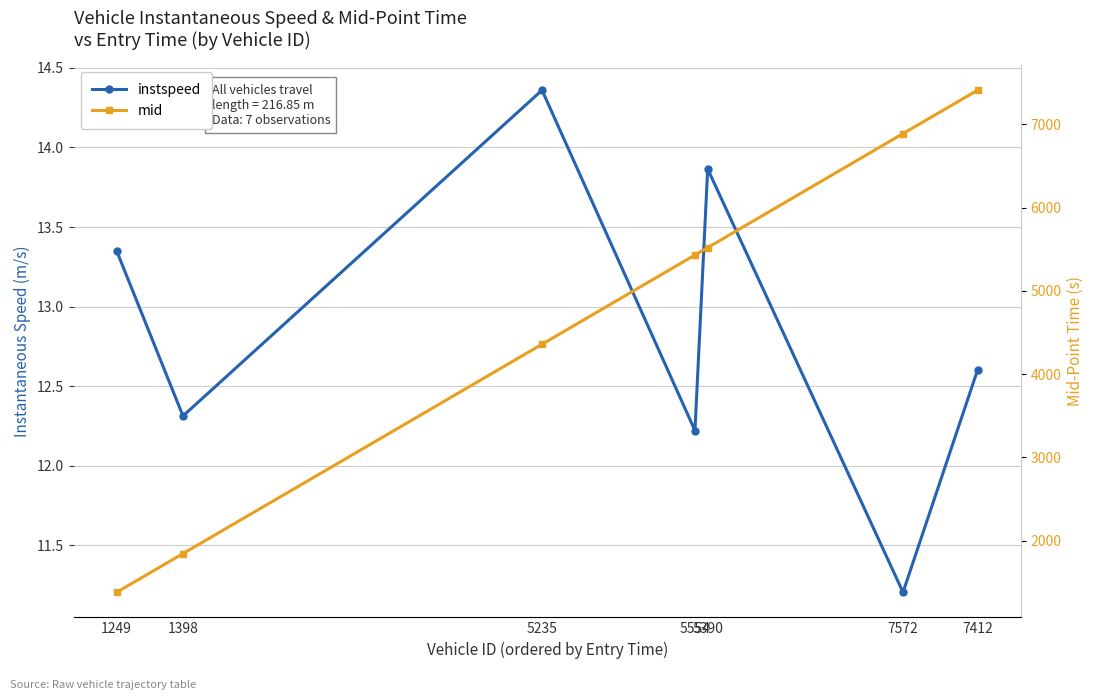

What is the label of the 1st point from the right?

7412